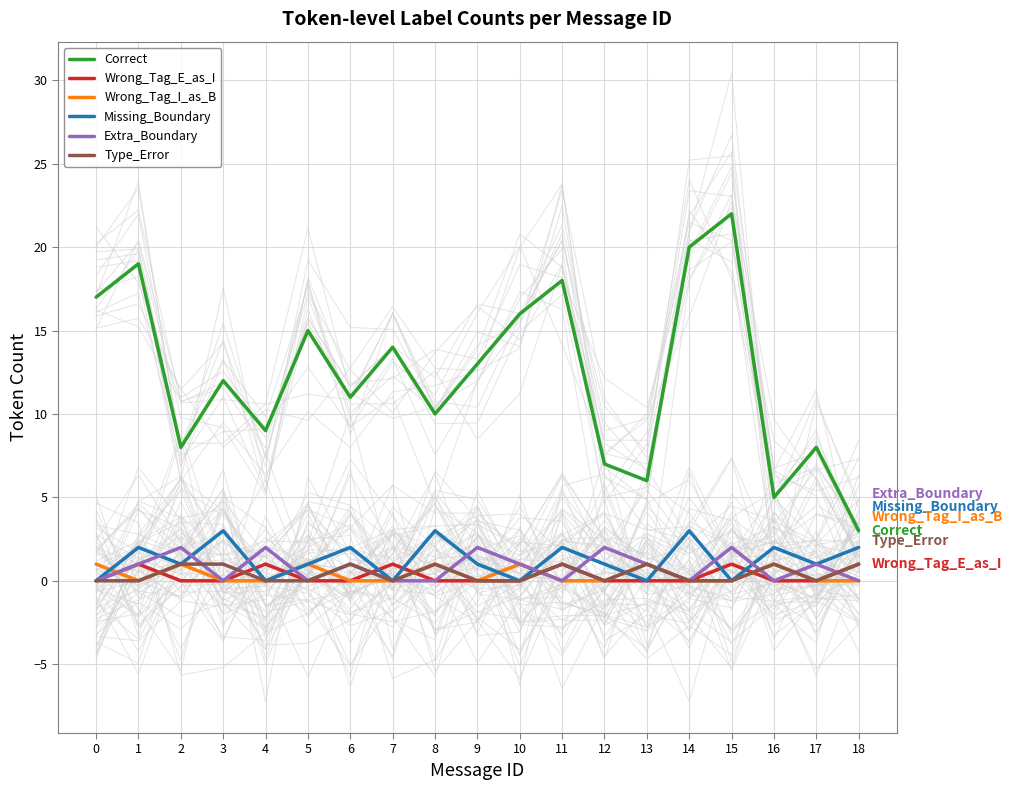

Count the Extra_Boundary values in the range 0 to 2.

19